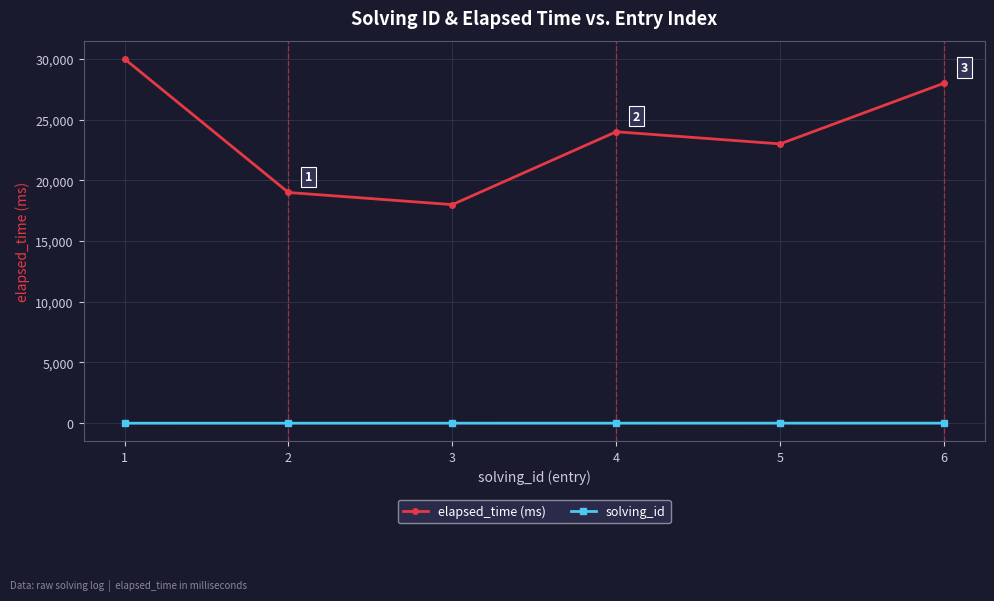

Is this an area chart (filled region under the line)?

No